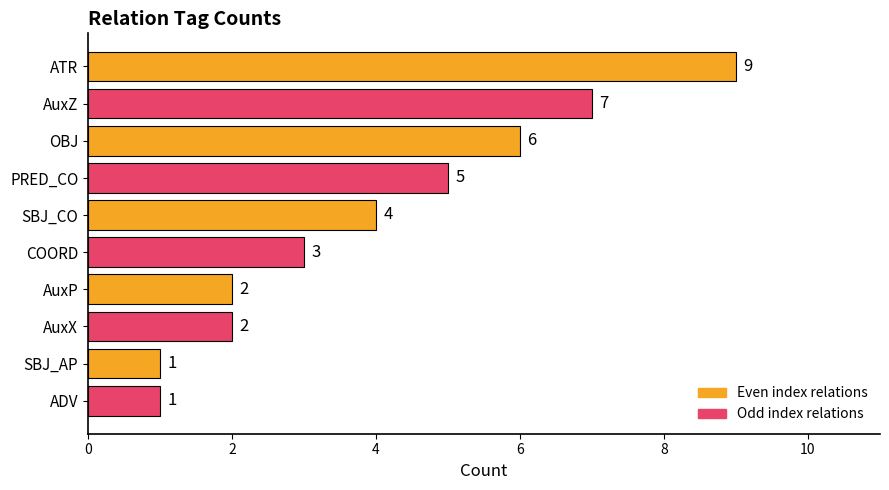

Between AuxZ and ADV, which is larger?

AuxZ